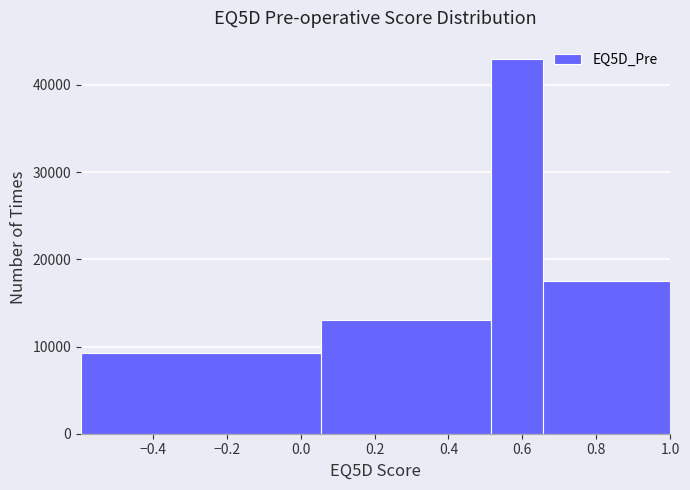

Reading left to right, transcribe this chart: for each bar, give the range it covers on the x-axis and its height. Neither the bar edges nor the heights are printed on the chart, so give them approximately, as read against the axes.

-0.60 to 0.06: 9000
0.06 to 0.52: 13000
0.52 to 0.66: 43000
0.66 to 1.00: 17000